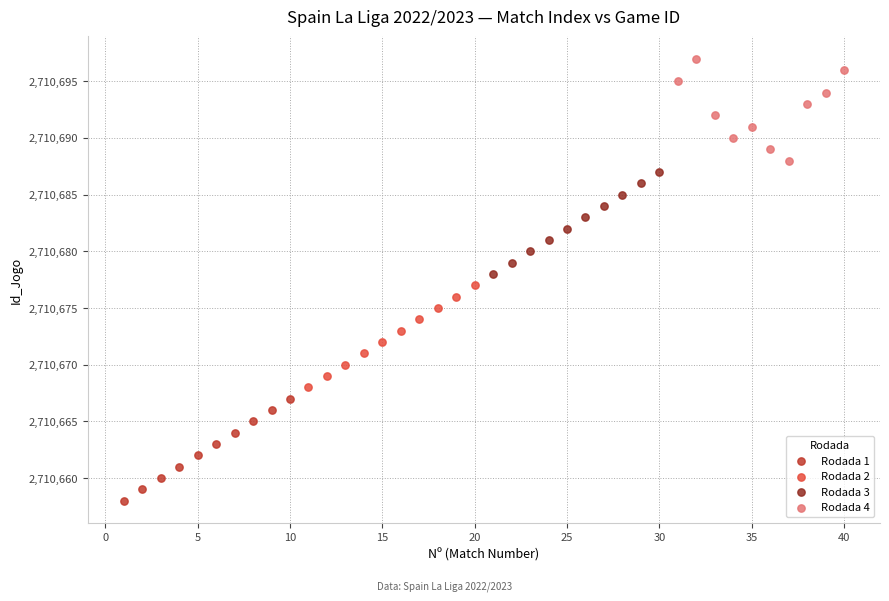

Which series contains the lowest Y value?

Rodada 1